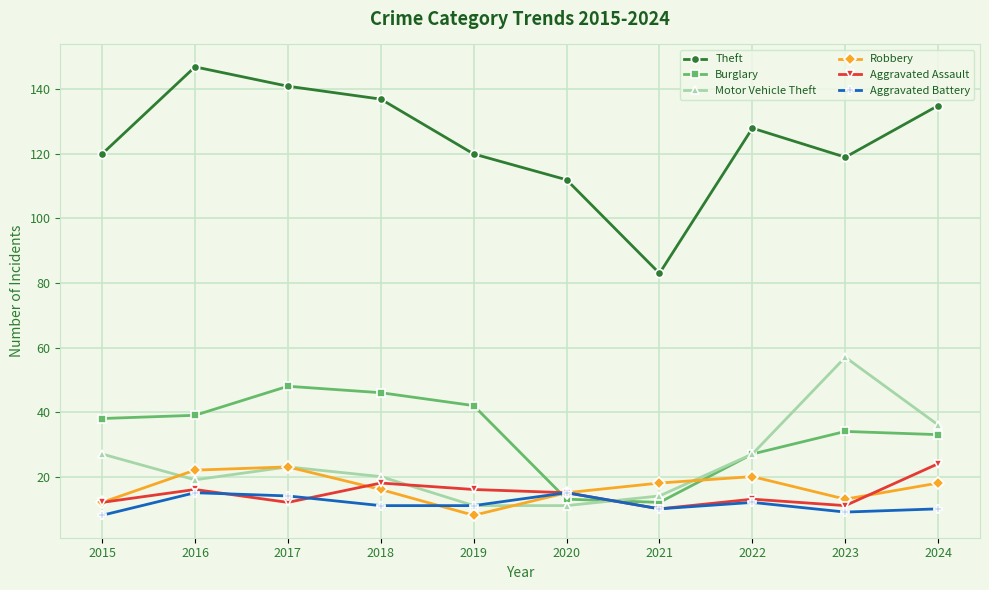

Between which two adjacent categories do Motor Vehicle Theft and Robbery first intersect?

2015 and 2016